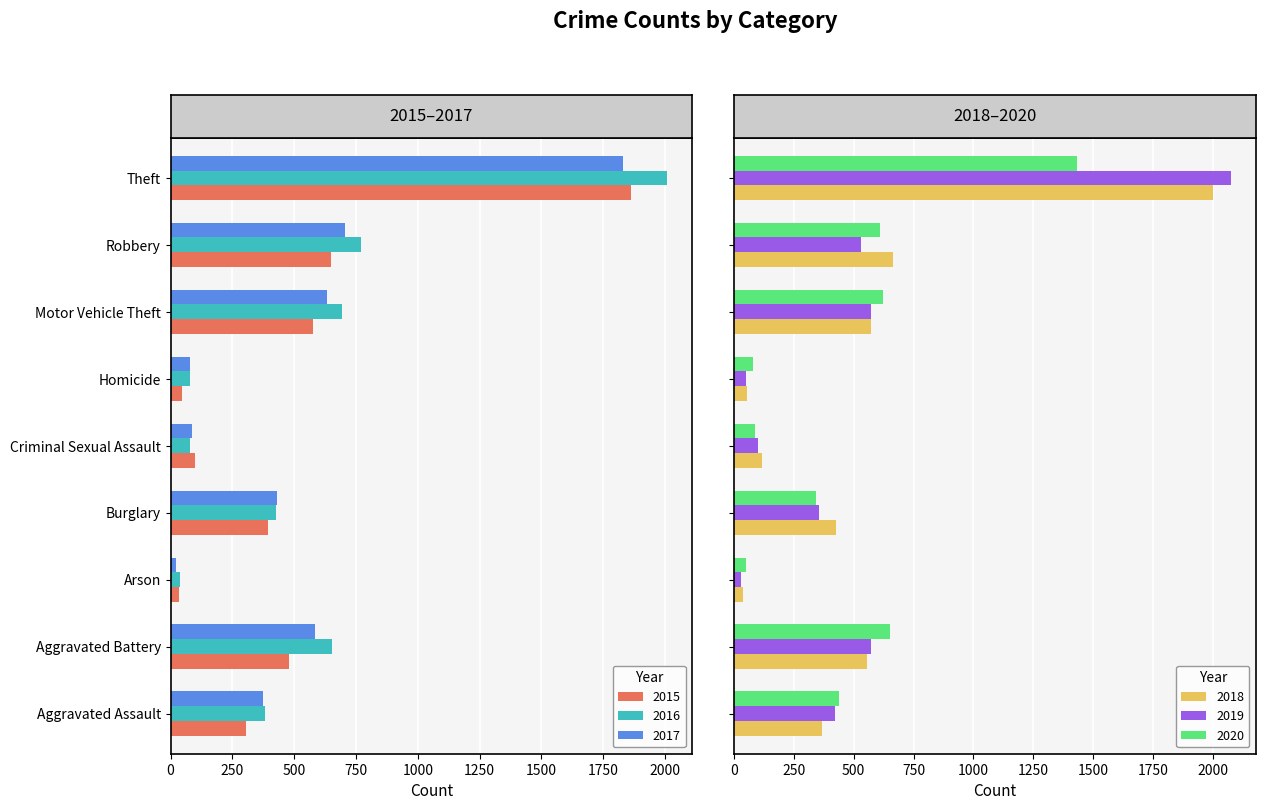

Reading left to right, list all the values displayed in this chart.

2015: Aggravated Assault=304	Aggravated Battery=481	Arson=33	Burglary=395	Criminal Sexual Assault=99	Homicide=45	Motor Vehicle Theft=578	Robbery=651	Theft=1862
2016: Aggravated Assault=381	Aggravated Battery=653	Arson=37	Burglary=428	Criminal Sexual Assault=79	Homicide=79	Motor Vehicle Theft=693	Robbery=772	Theft=2010
2017: Aggravated Assault=373	Aggravated Battery=586	Arson=23	Burglary=430	Criminal Sexual Assault=88	Homicide=78	Motor Vehicle Theft=634	Robbery=706	Theft=1829
2018: Aggravated Assault=366	Aggravated Battery=556	Arson=36	Burglary=425	Criminal Sexual Assault=116	Homicide=55	Motor Vehicle Theft=571	Robbery=665	Theft=2001
2019: Aggravated Assault=423	Aggravated Battery=571	Arson=29	Burglary=357	Criminal Sexual Assault=99	Homicide=50	Motor Vehicle Theft=572	Robbery=532	Theft=2074
2020: Aggravated Assault=439	Aggravated Battery=653	Arson=52	Burglary=343	Criminal Sexual Assault=86	Homicide=78	Motor Vehicle Theft=621	Robbery=608	Theft=1432